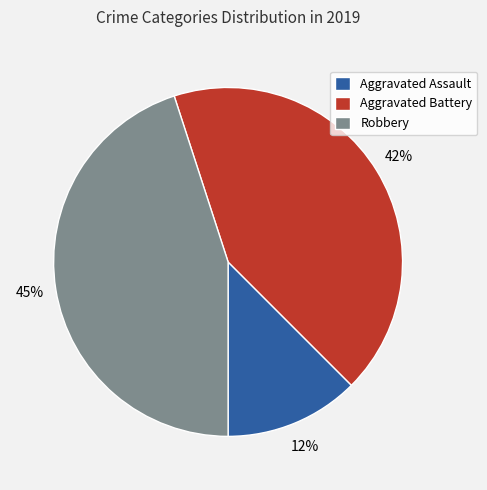

Is there any slice that represents more than half of the pie?

No